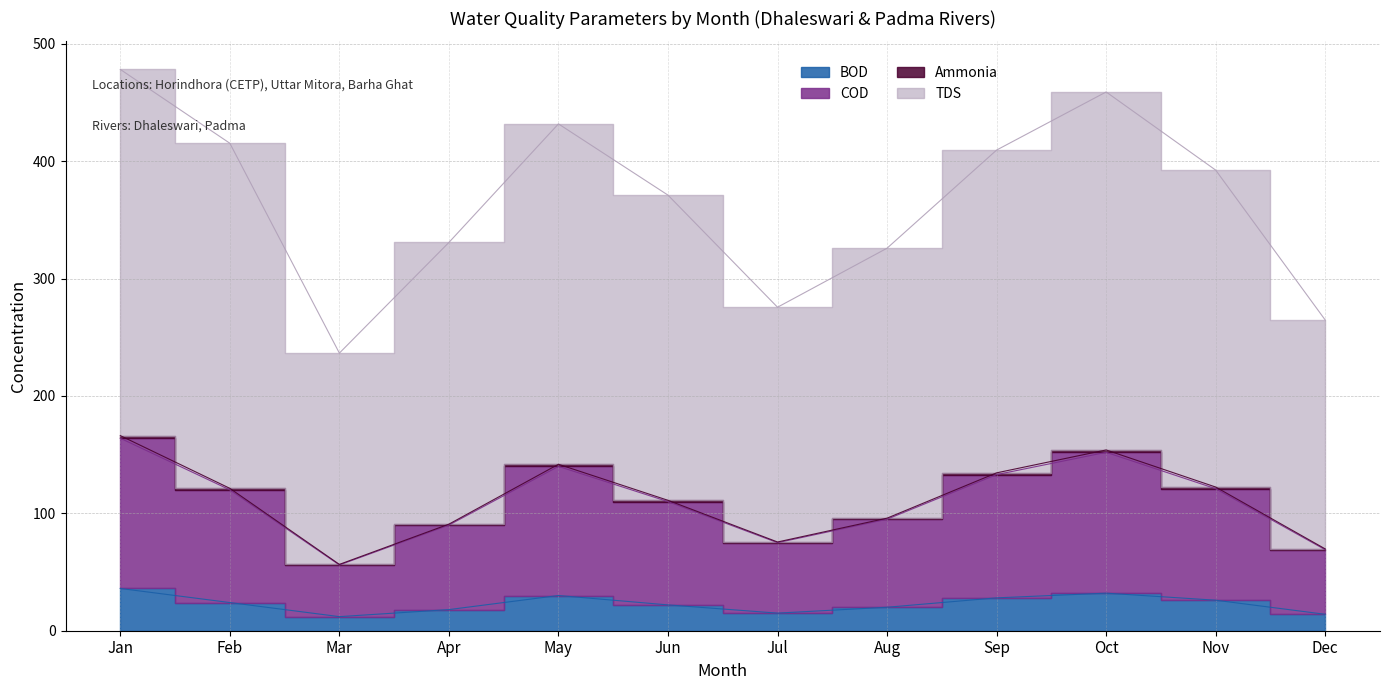

True or false: BOD and Ammonia intersect in this chart.

False